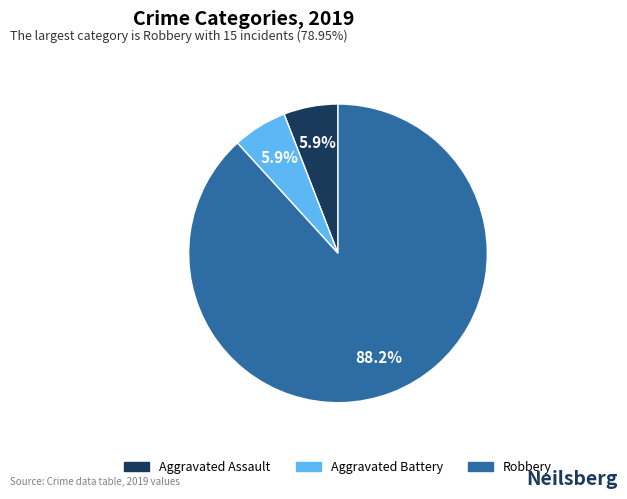

Approximately how many times larger is the value at Aggravated Assault compared to Aggravated Battery?

1.0